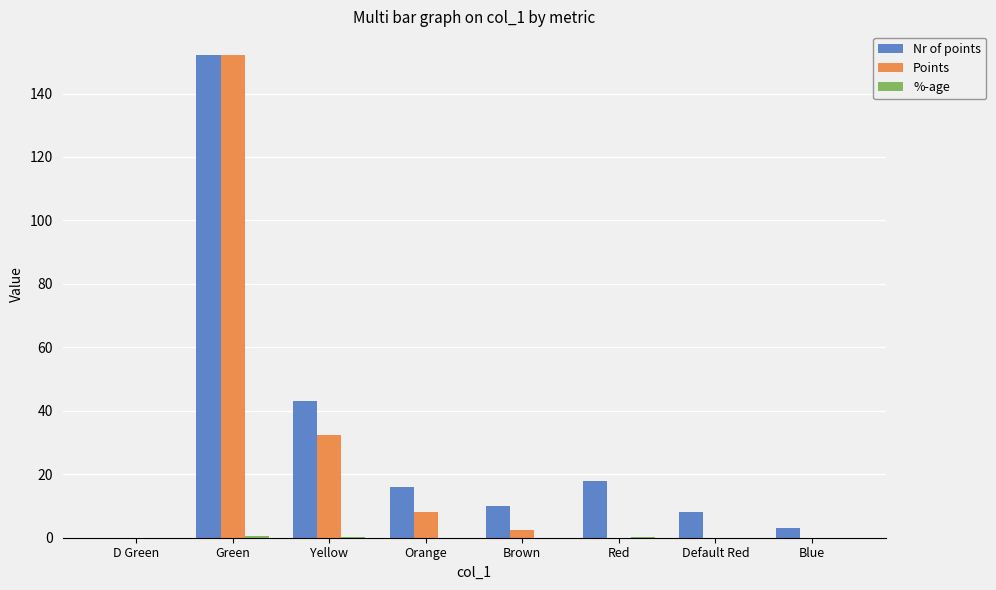

Is the value of Nr of points at Yellow greater than the value of Points at Brown?

Yes